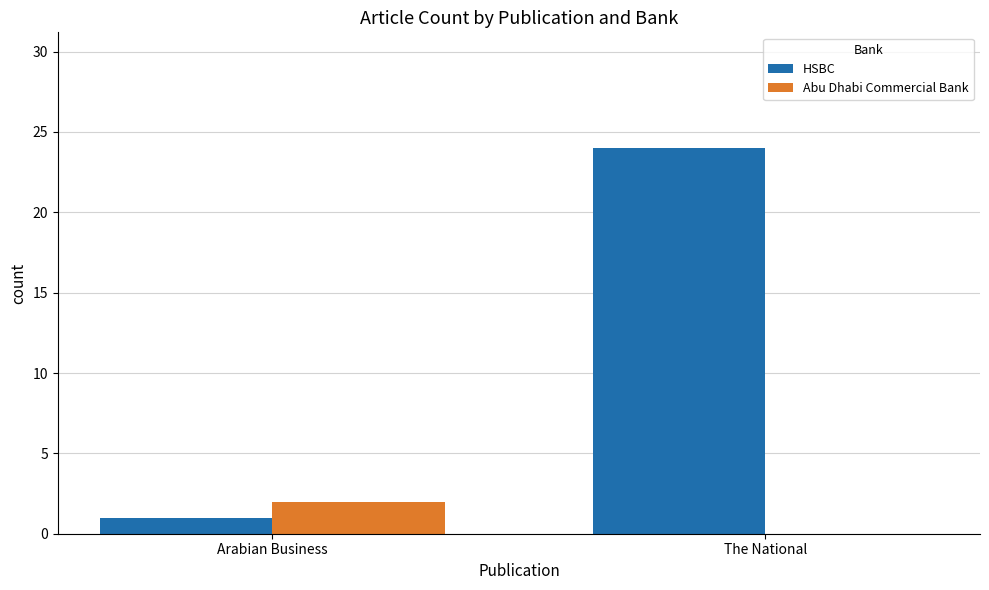

What are all the series names shown in the legend?

HSBC, Abu Dhabi Commercial Bank